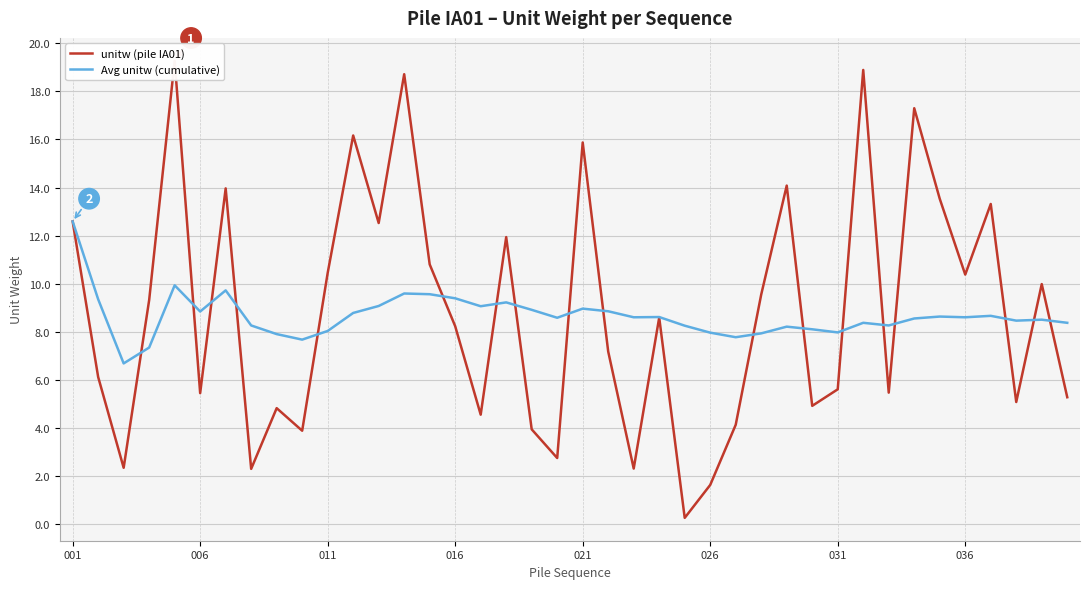

What is the minimum value for Avg unitw (cumulative)?

6.7